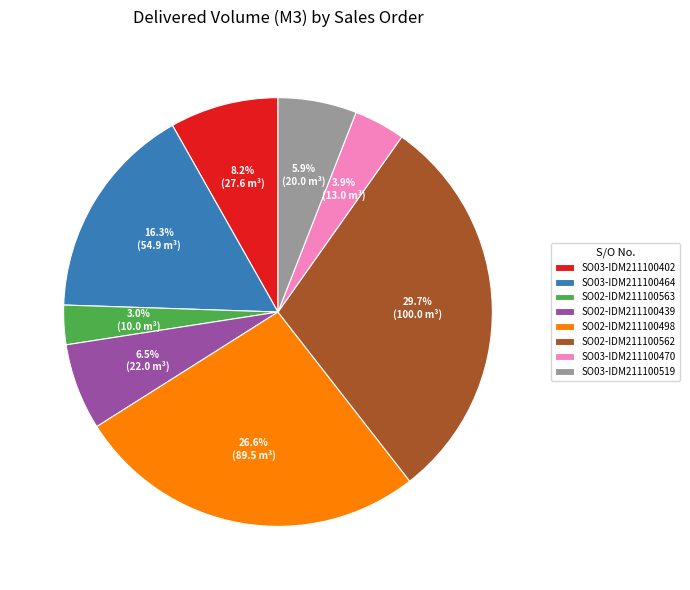

To the nearest percent, what percentage of the pie is SO02-IDM211100562?

30%